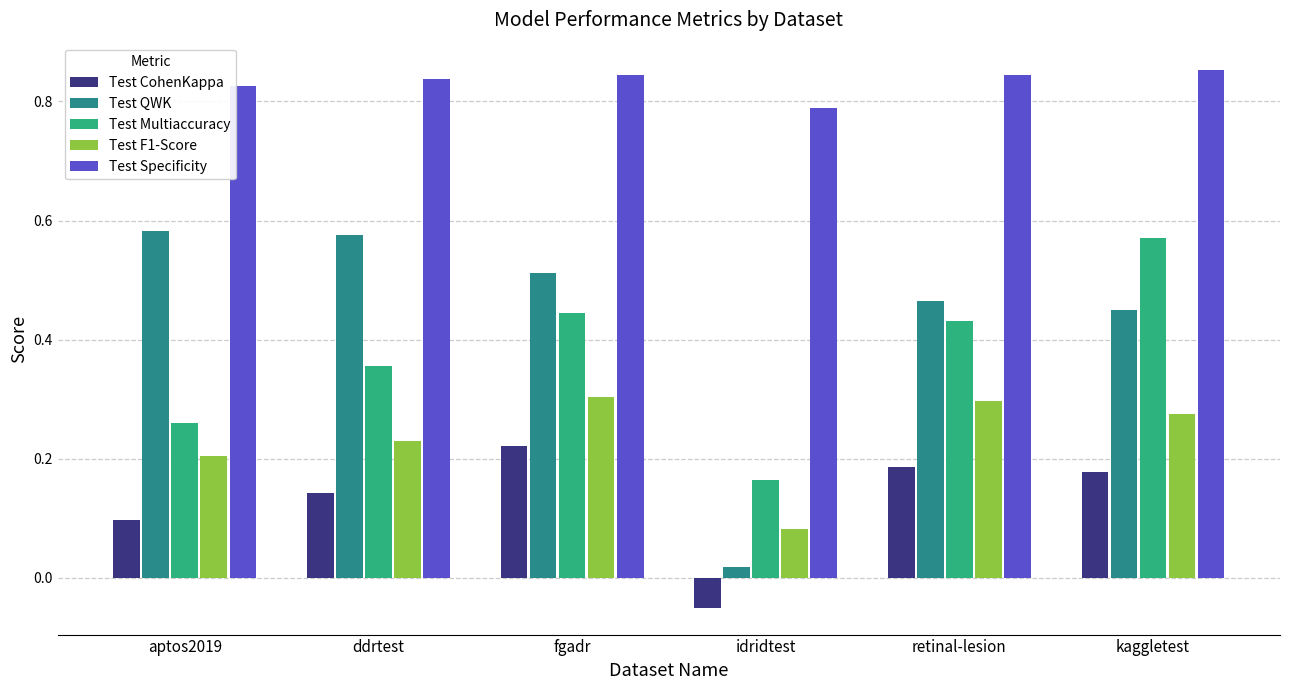

The Test F1-Score series shows 0.0 at idridtest. True or false?

False